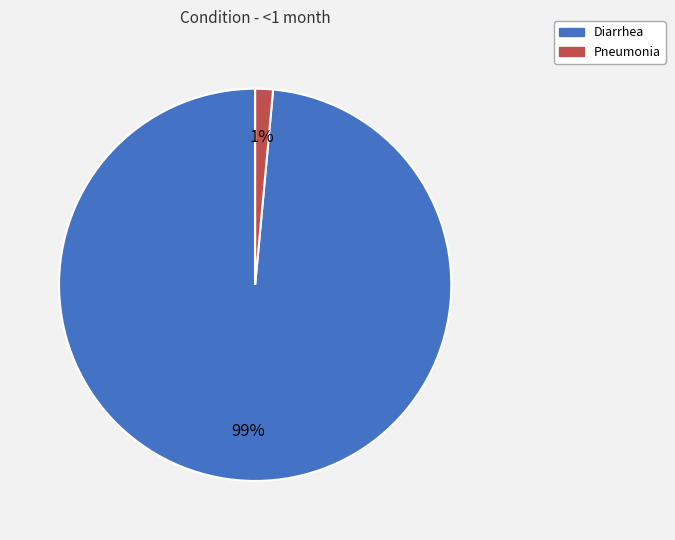

Is it true that Diarrhea is 91% of the pie?

False